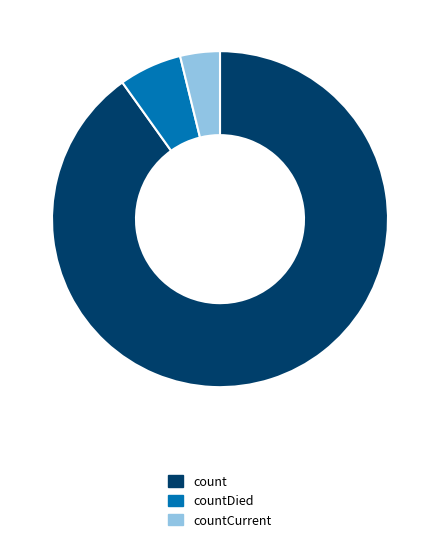

Is it true that count is 90% of the pie?

True